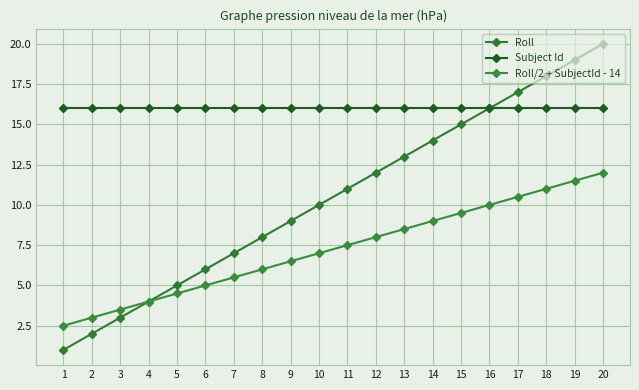

True or false: Roll/2 + SubjectId - 14 has a value of 7.0 at 10.

True